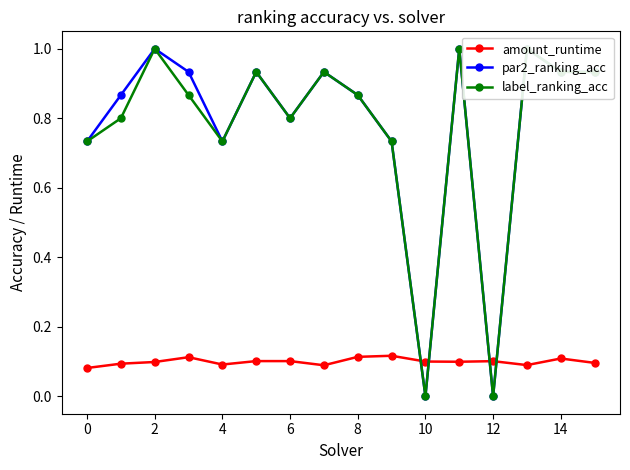

What is the greatest value displayed?

1.0